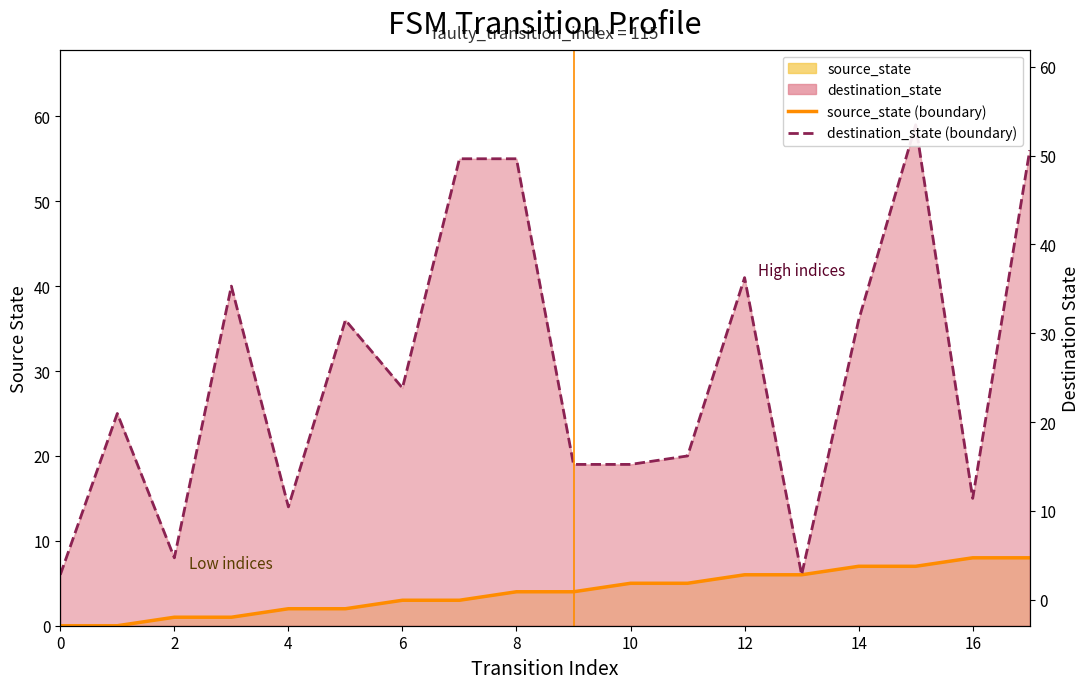

List the series in order of their overall mean, highest first.

destination_state (line), source_state (line)